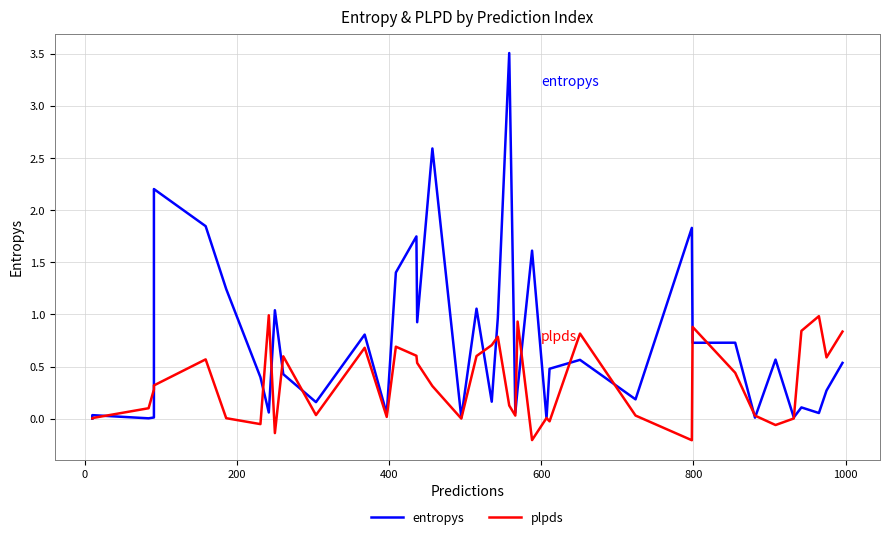

Is this an area chart (filled region under the line)?

No